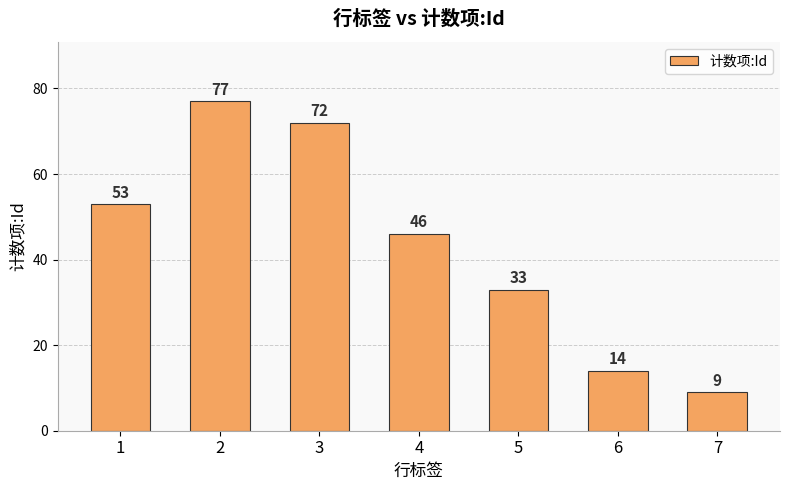

Rank the categories by value from highest to lowest.

2, 3, 1, 4, 5, 6, 7